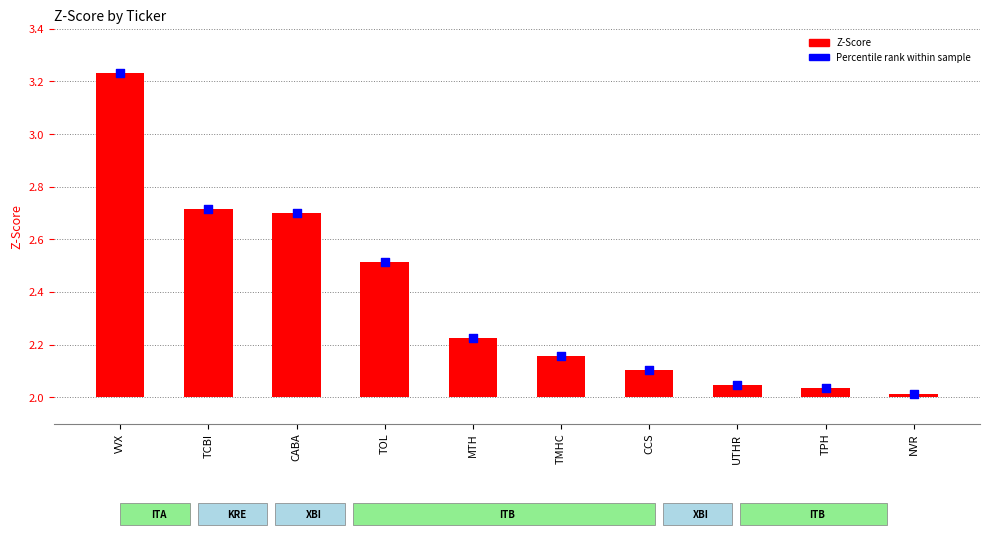

Which series has the largest Y range (max minus min)?

Z-Score